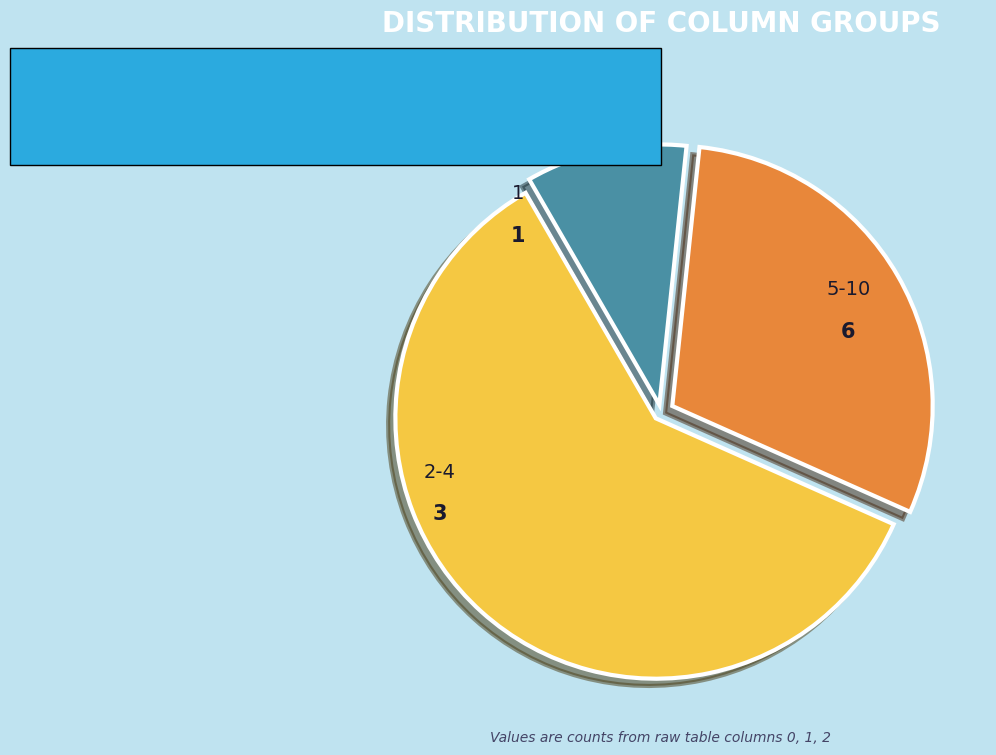

Rank the categories by value from highest to lowest.

5-10, 2-4, 1